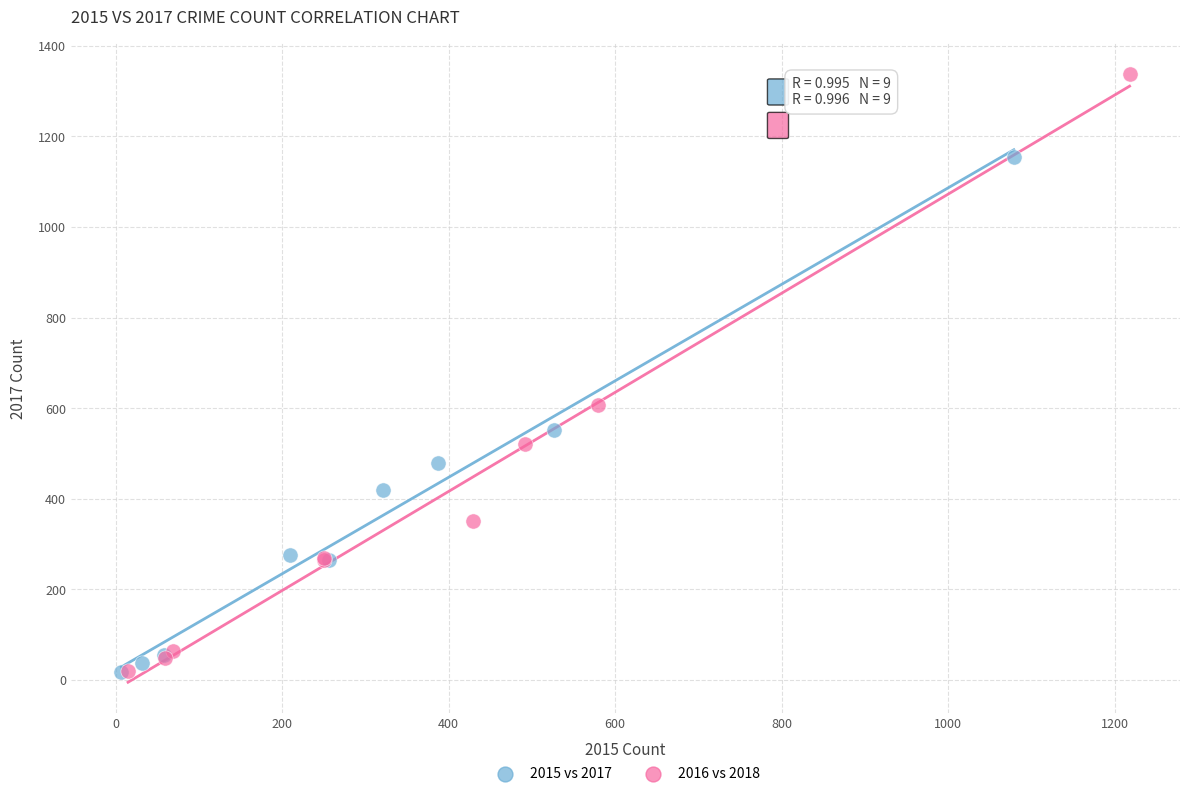

What are all the series names shown in the legend?

2015 vs 2017, 2016 vs 2018